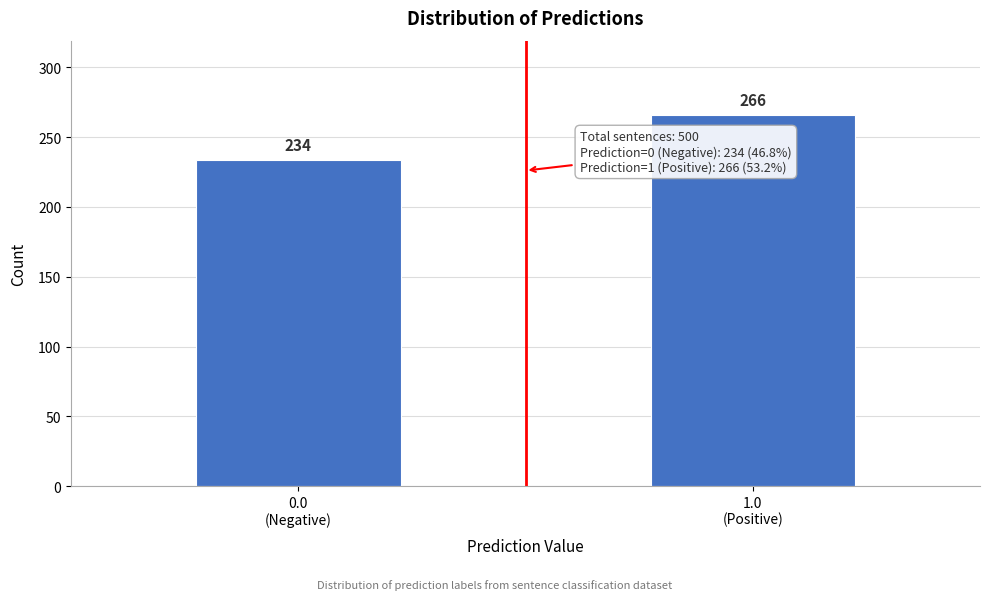

Reading left to right, extract all data points from this chart.

234	266